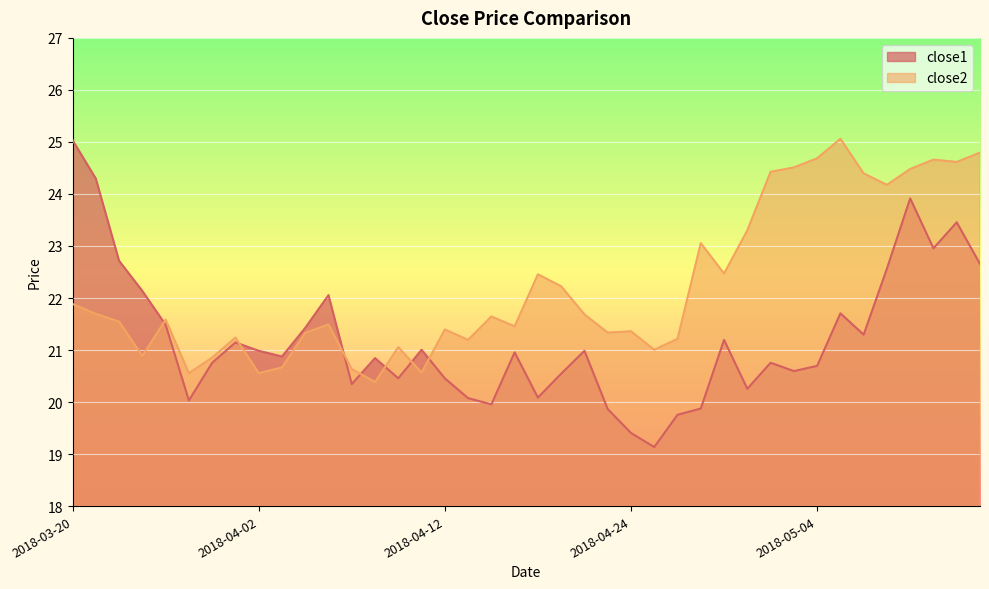

True or false: close2 has more than 1 points higher than both neighbors.

True